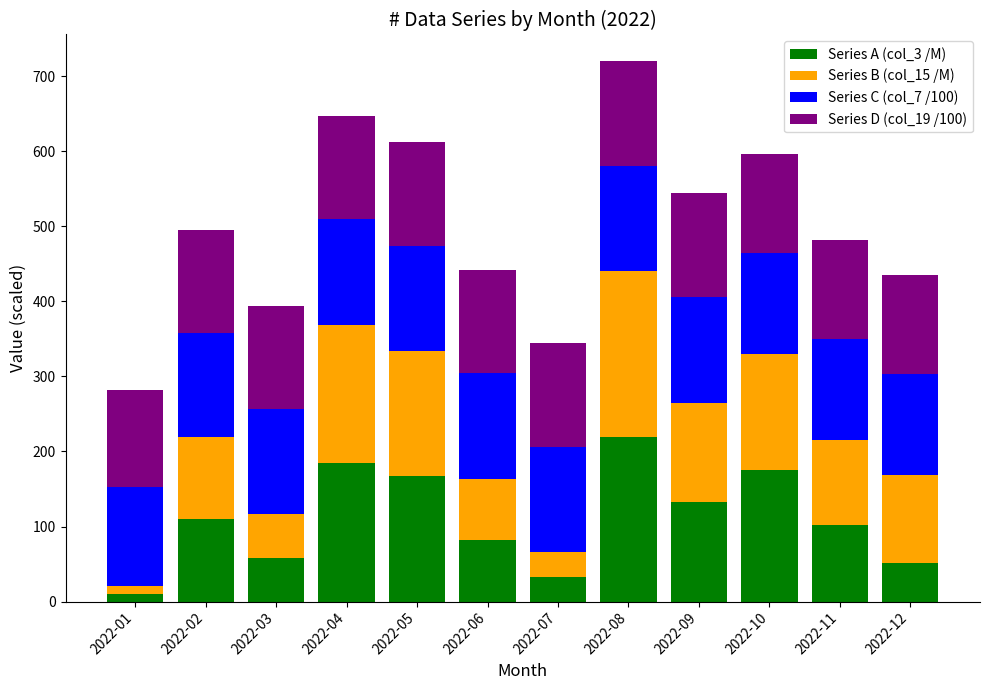

What is the total value across all series at 2022-09?

544.7